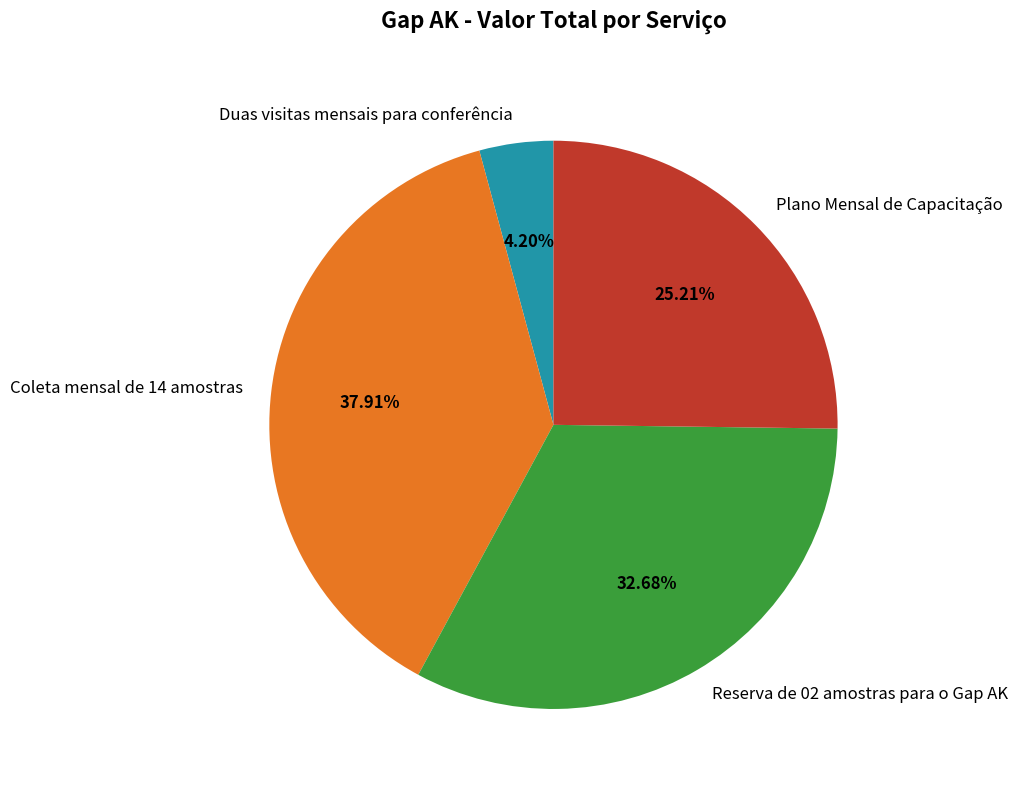

How many segments does this pie chart have?

4